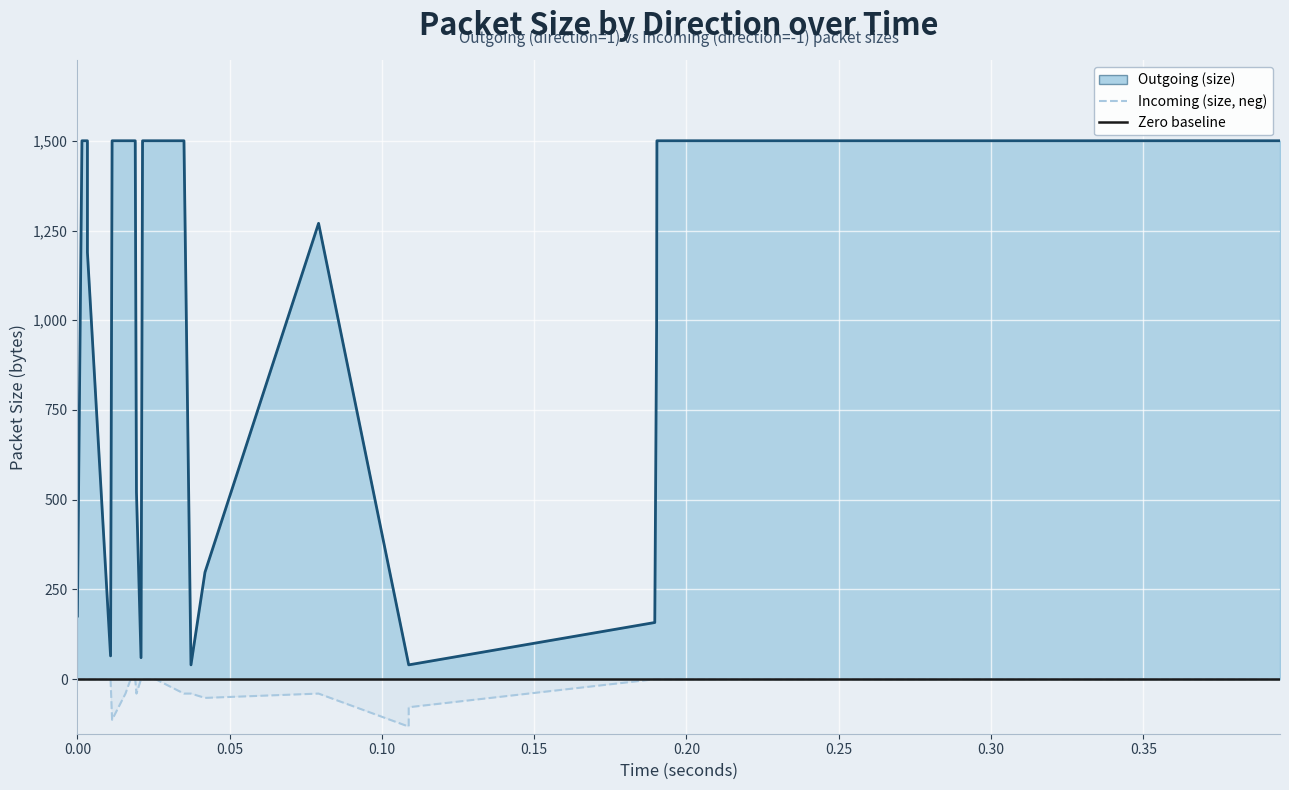

Which series has the largest total across all categories?

Outgoing (size)